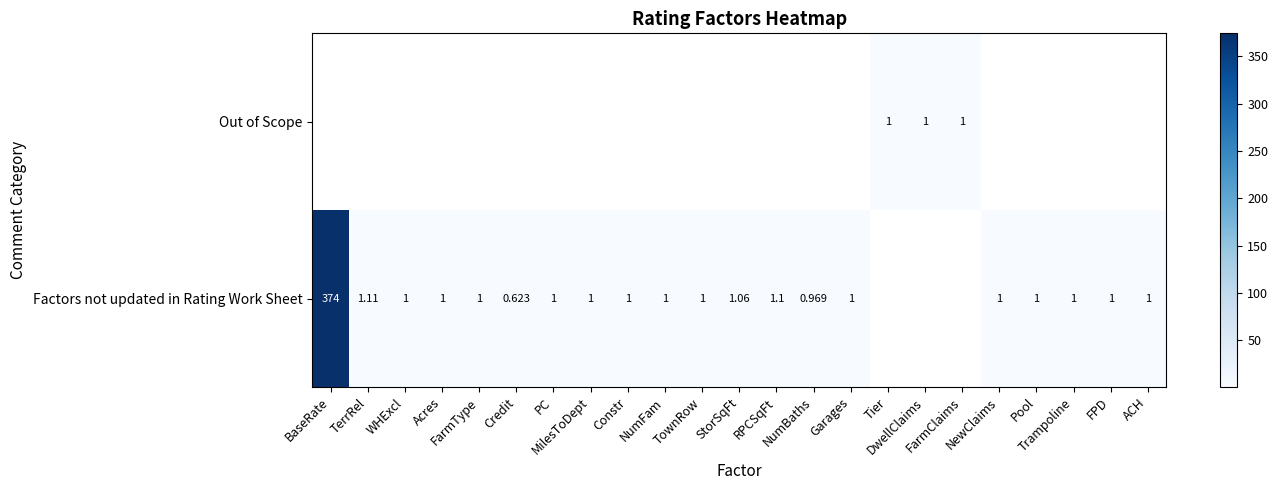

Which series has the widest spread of values?

Factors not updated in Rating Work Sheet